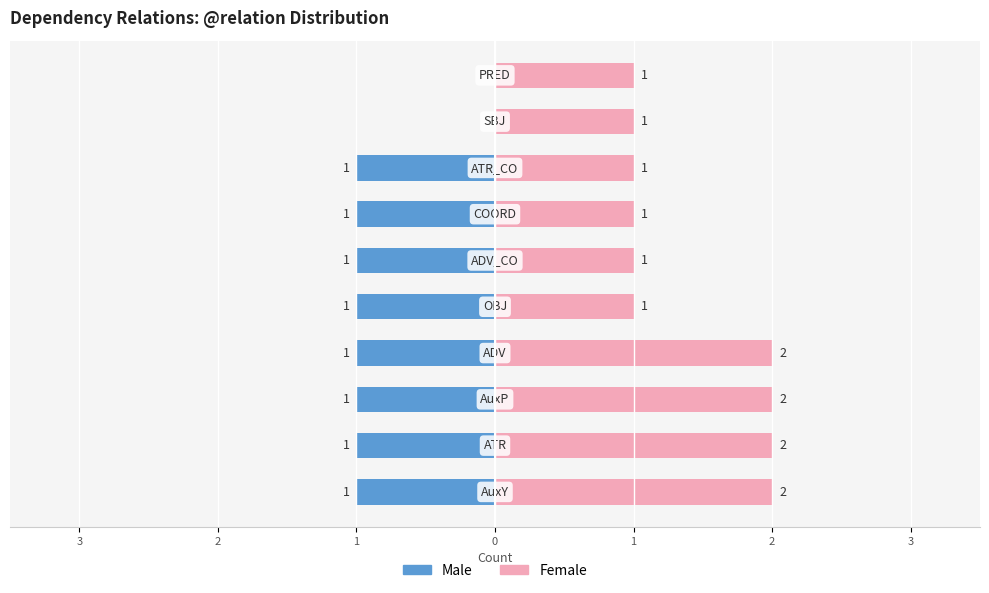

What are all the series names shown in the legend?

Male, Female